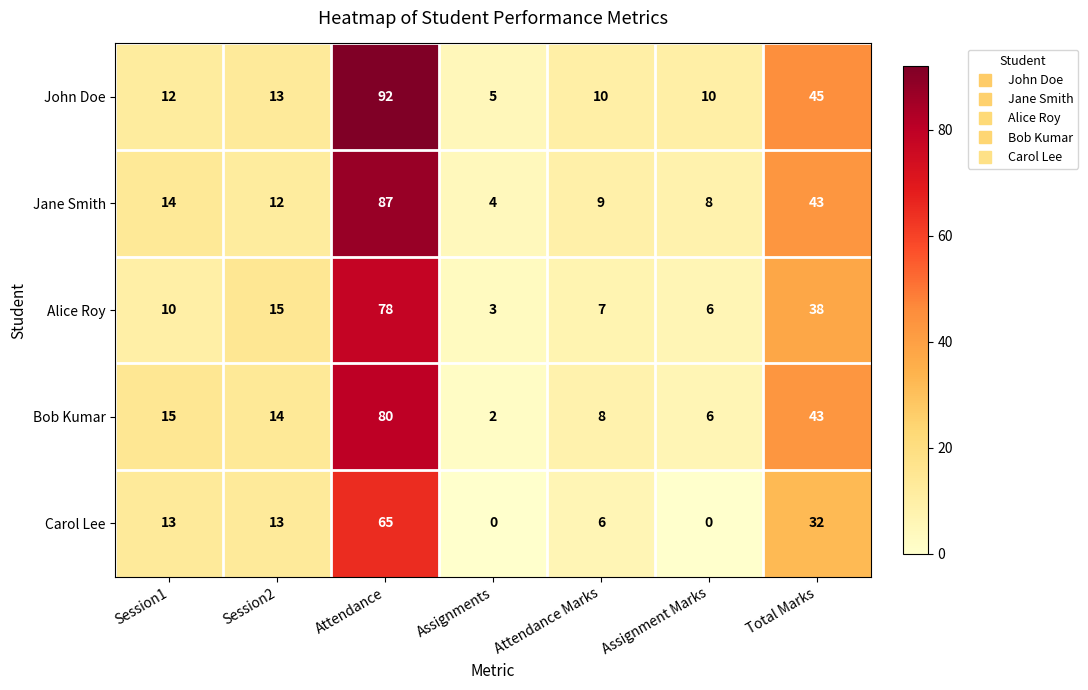

Rank the series by their maximum value, from highest to lowest.

John Doe, Jane Smith, Bob Kumar, Alice Roy, Carol Lee